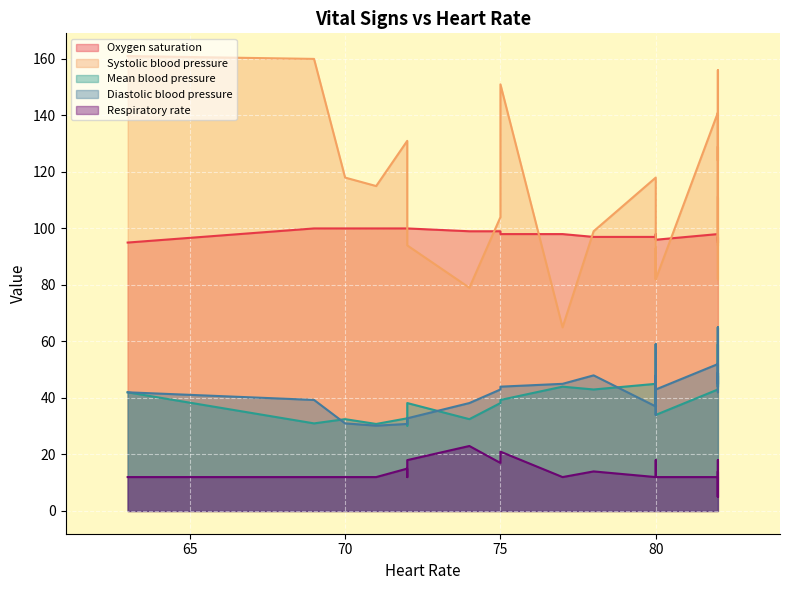

True or false: Mean blood pressure has more than 2 points higher than both neighbors.

True